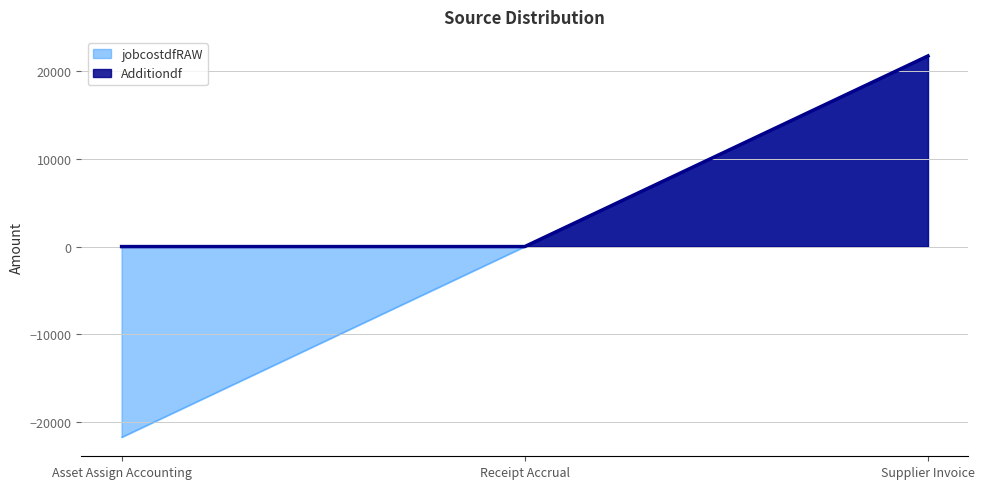

Reading left to right, extract all data points from this chart.

jobcostdfRAW: -21752.5	0.0	21752.5
Additiondf: 0.0	0.0	21752.5